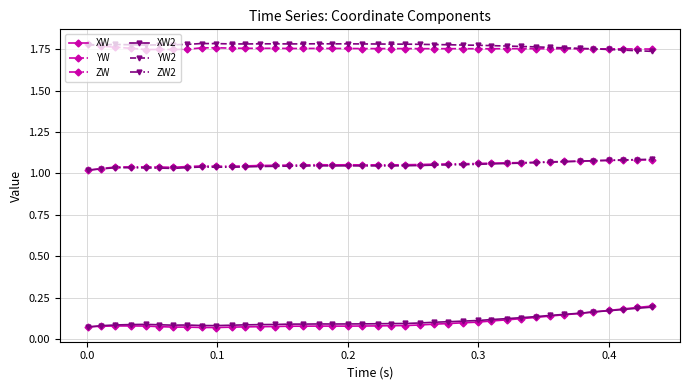

True or false: XW2 has more than 2 points higher than both neighbors.

True